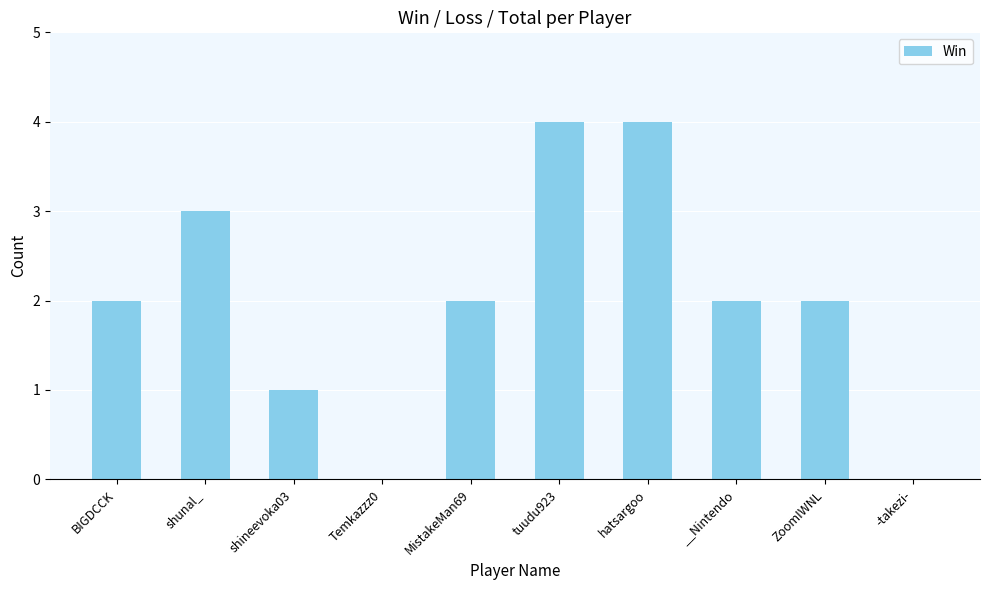

Read the value at MistakeMan69.

2